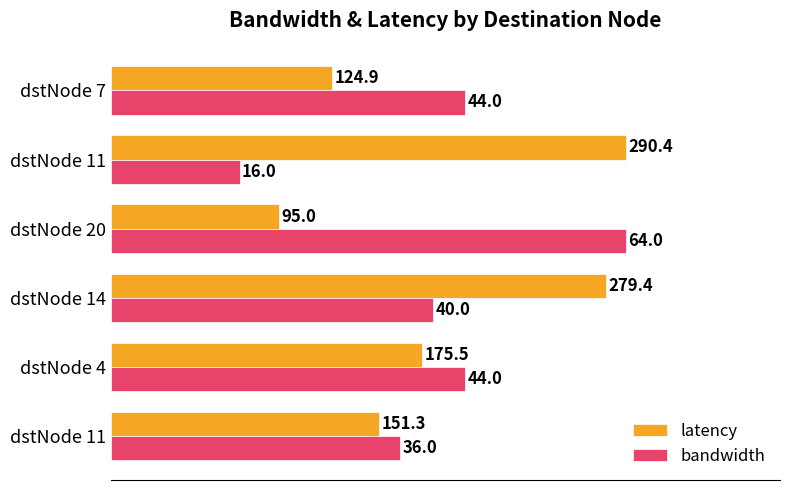

What are all the series names shown in the legend?

latency, bandwidth